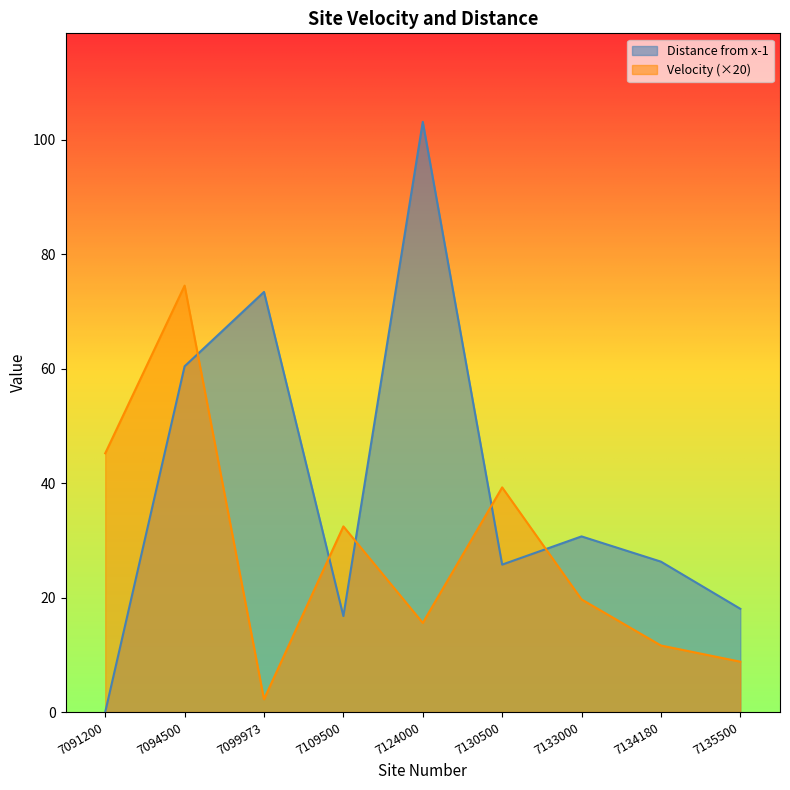

At which category does Velocity reach its first local valley?

7099973